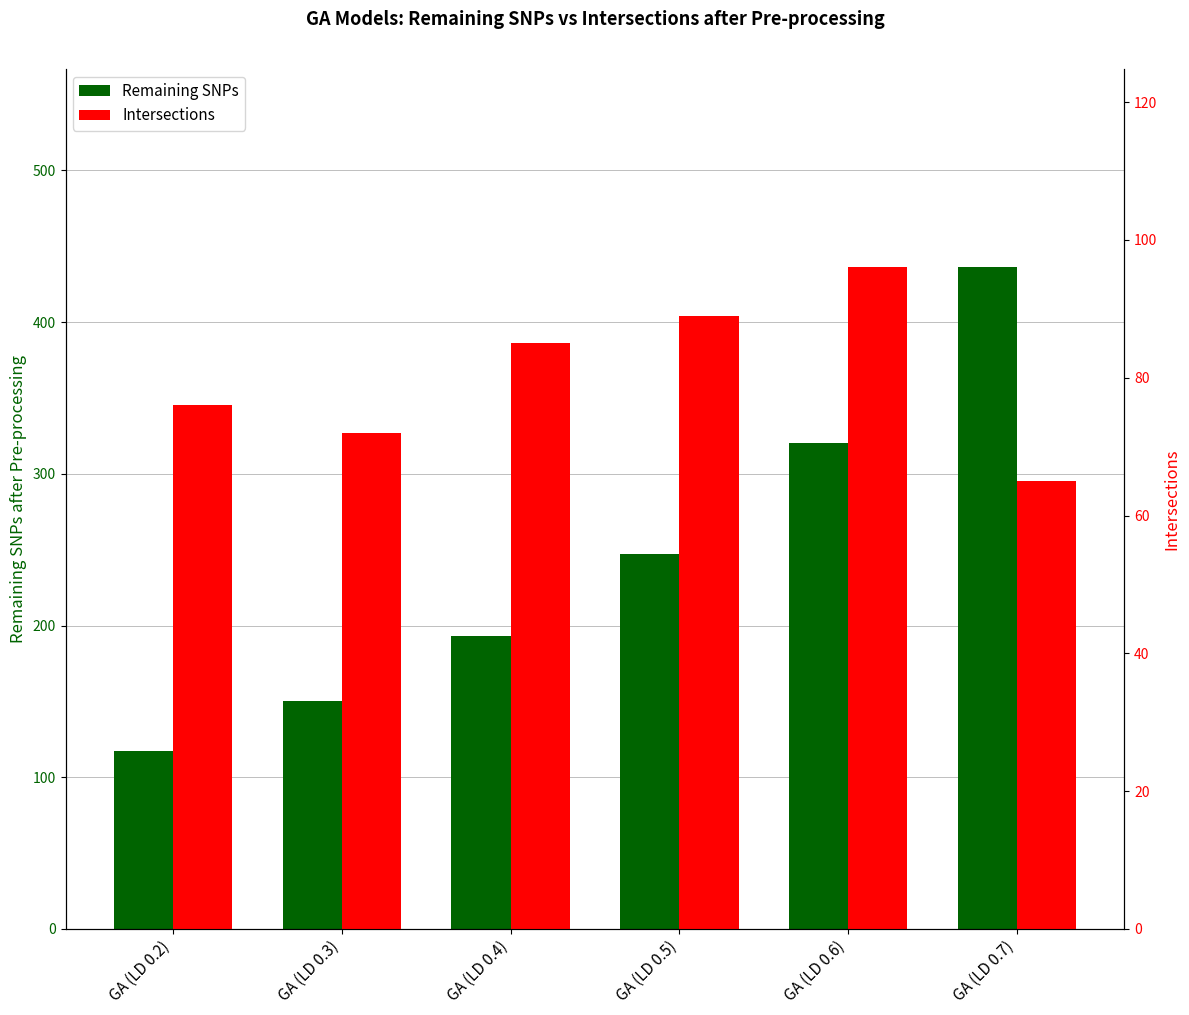

List the series in order of their overall mean, highest first.

Remaining SNPs, Intersections